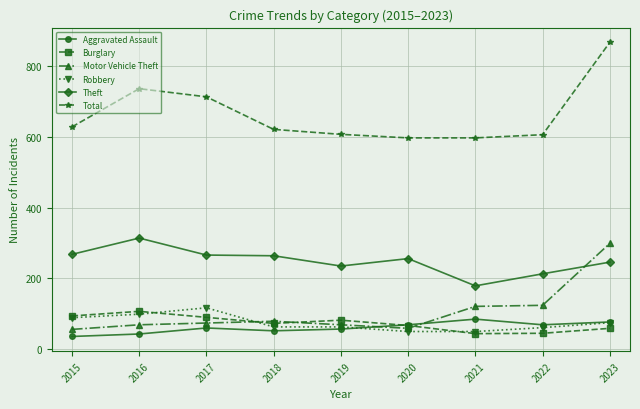

What is the greatest value displayed?

867